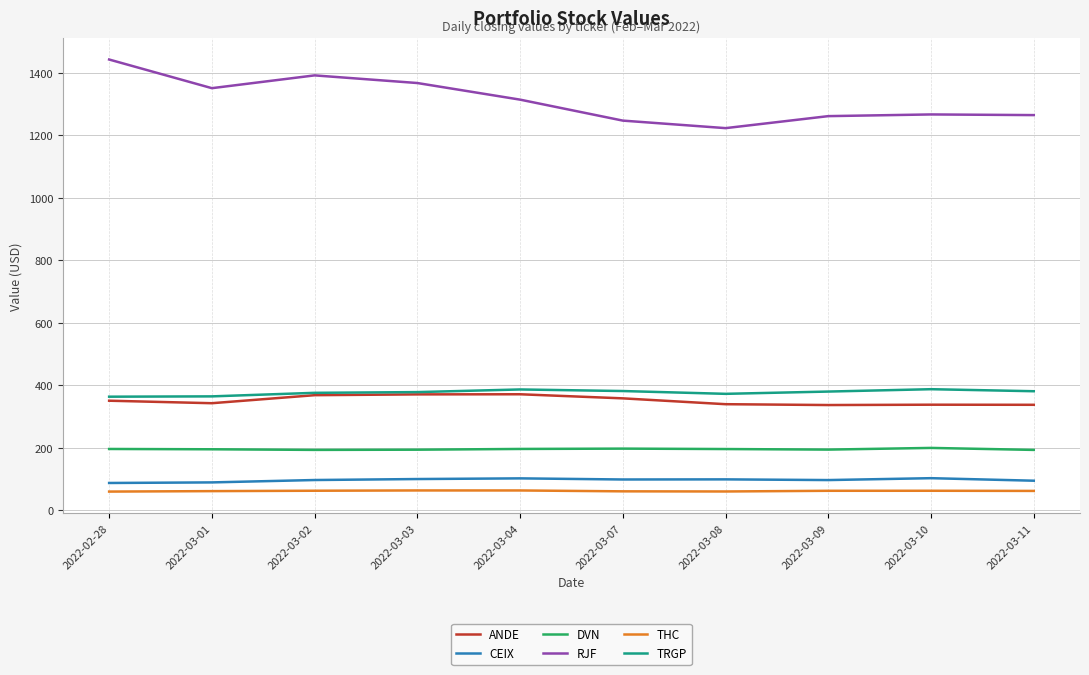

True or false: CEIX and DVN cross at least once.

False